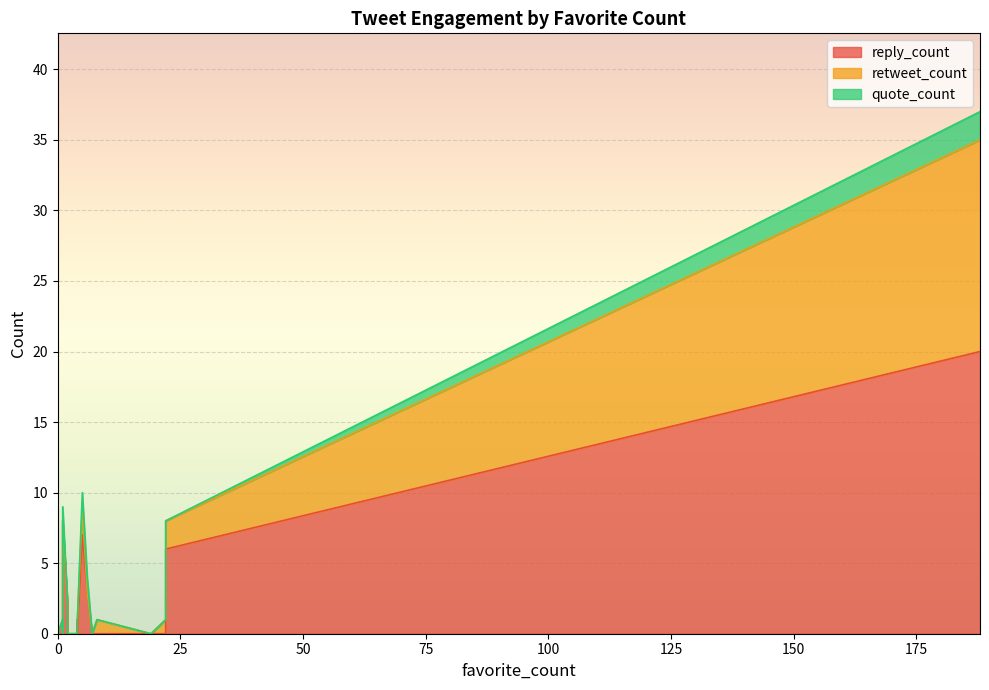

List the series in order of their overall mean, highest first.

reply_count, retweet_count, quote_count